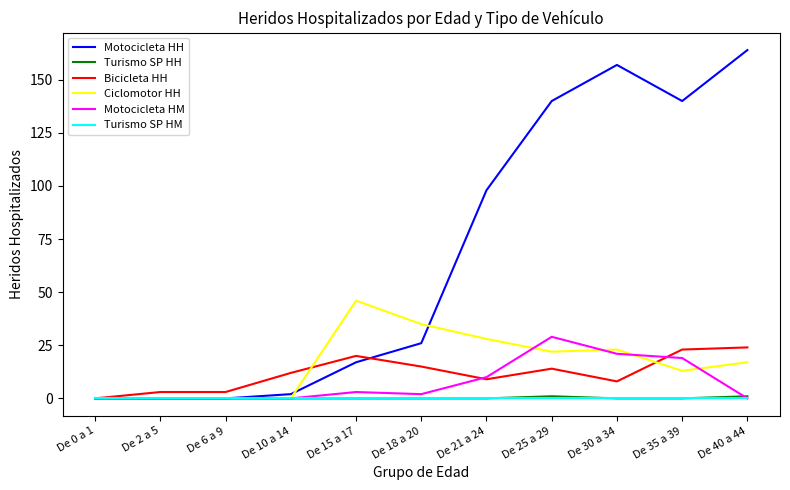

The Motocicleta HH series shows 140 at De 25 a 29. True or false?

True